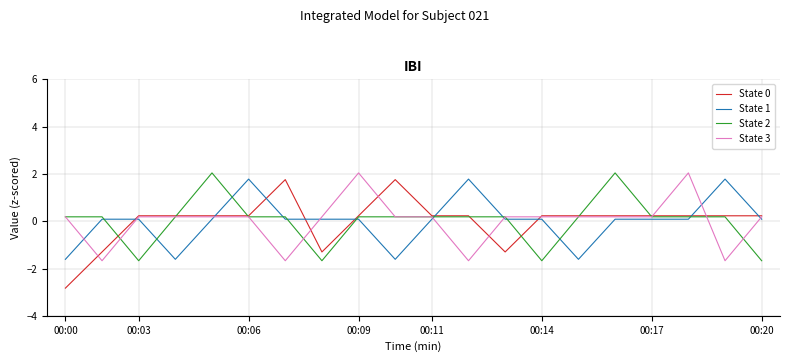

Which series has the largest range (max minus min)?

State 0